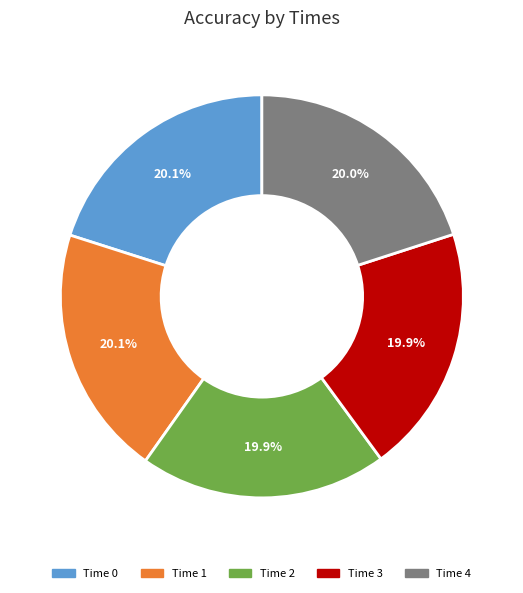

How many segments does this pie chart have?

5